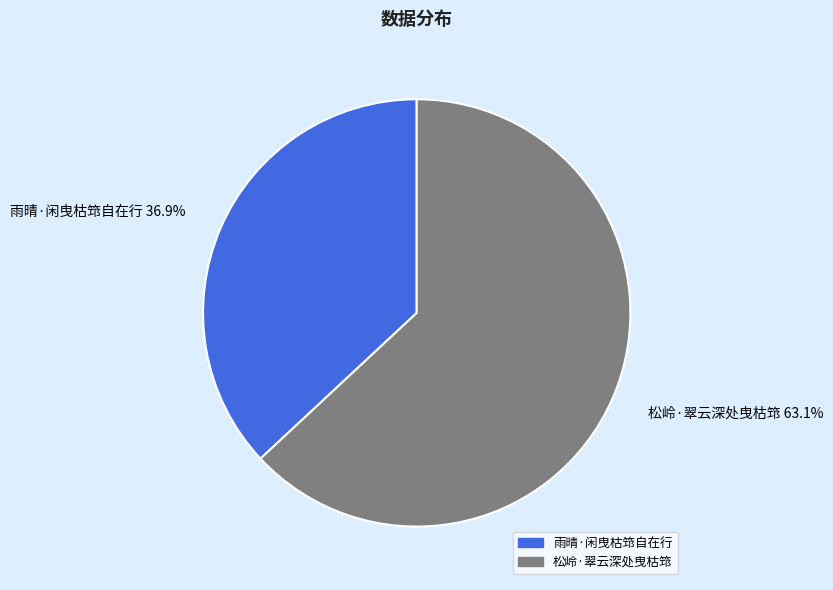

How many segments does this pie chart have?

2